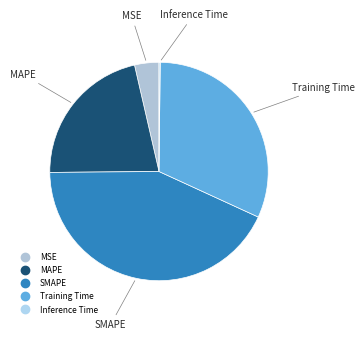

Which slice is the largest?

SMAPE